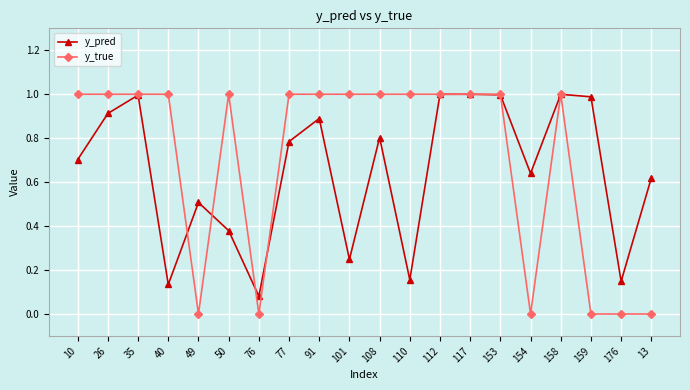

What is the difference between the maximum and minimum values in the y_true series?

1.0